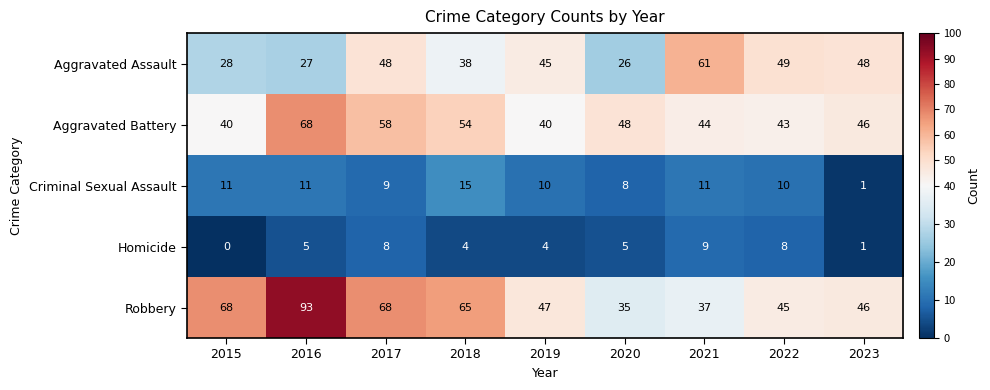

Which series changed the most between 2018 and 2019?

Robbery